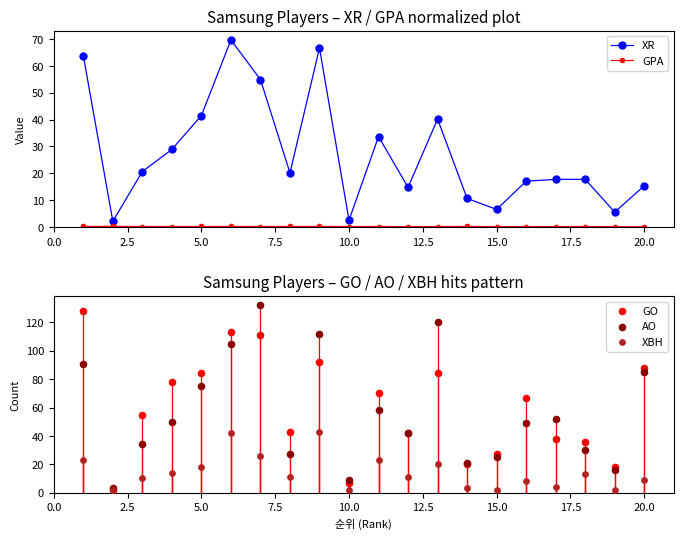

What are all the series names shown in the legend?

XR, GPA, GO, AO, XBH